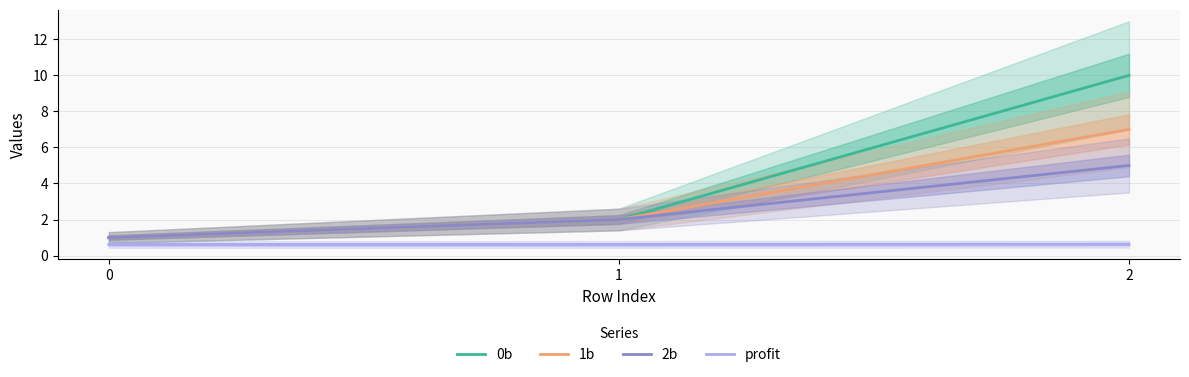

Reading right to left, list all the values displayed in this chart.

0b: 2=10.0	1=2.0	0=1.0
1b: 2=7.0	1=2.0	0=1.0
2b: 2=5.0	1=2.0	0=1.0
profit: 2=0.6	1=0.6	0=0.6